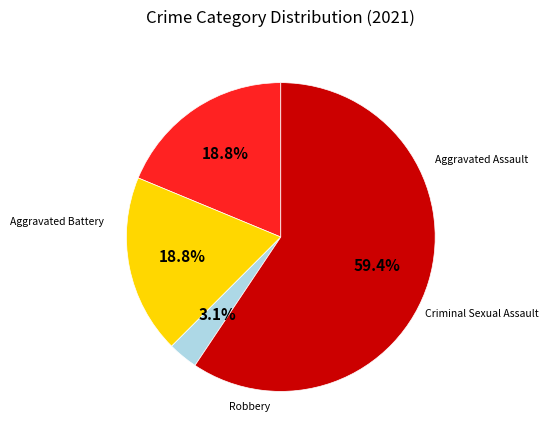

Is there any slice that represents more than half of the pie?

Yes